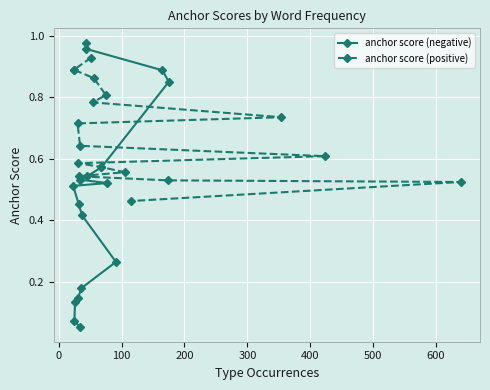

Between which two adjacent categories do anchor score (negative) and anchor score (positive) first intersect?

0 and 100